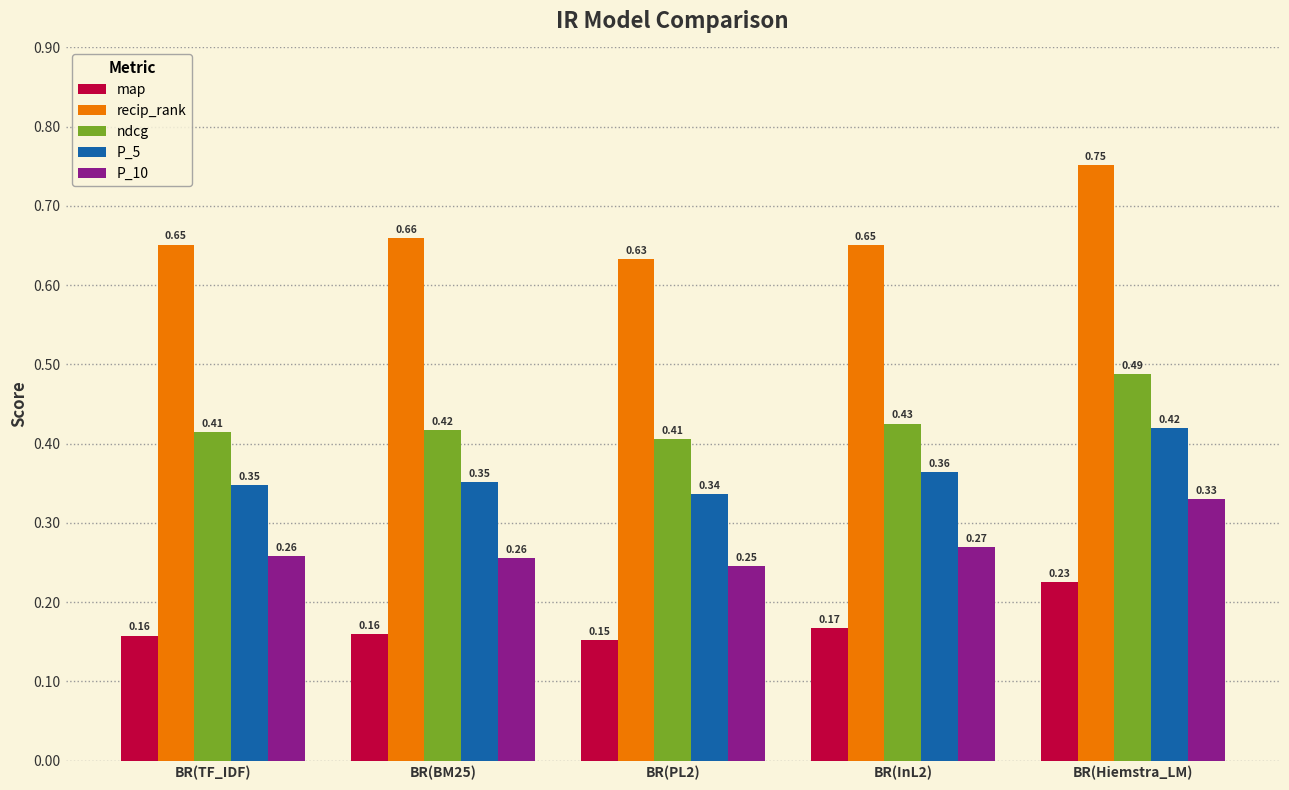

What is the sum of all ndcg values?

2.2